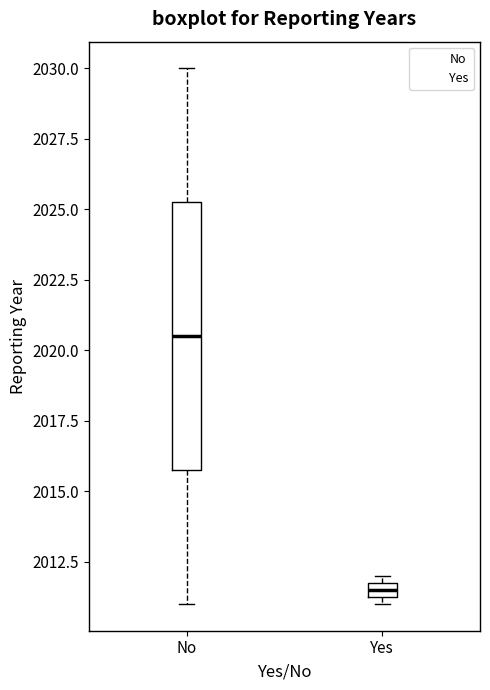

Which box's median line is the lowest?

Yes